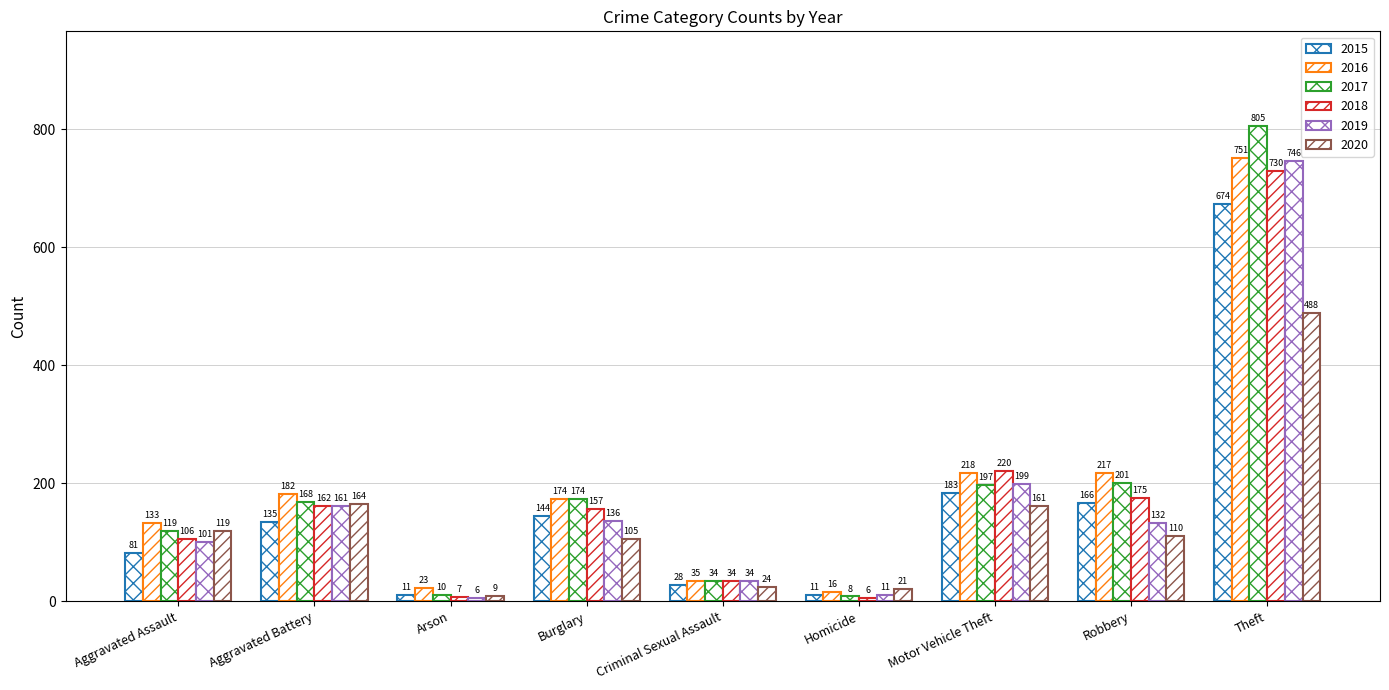

What is the total value across all series at Motor Vehicle Theft?

1178